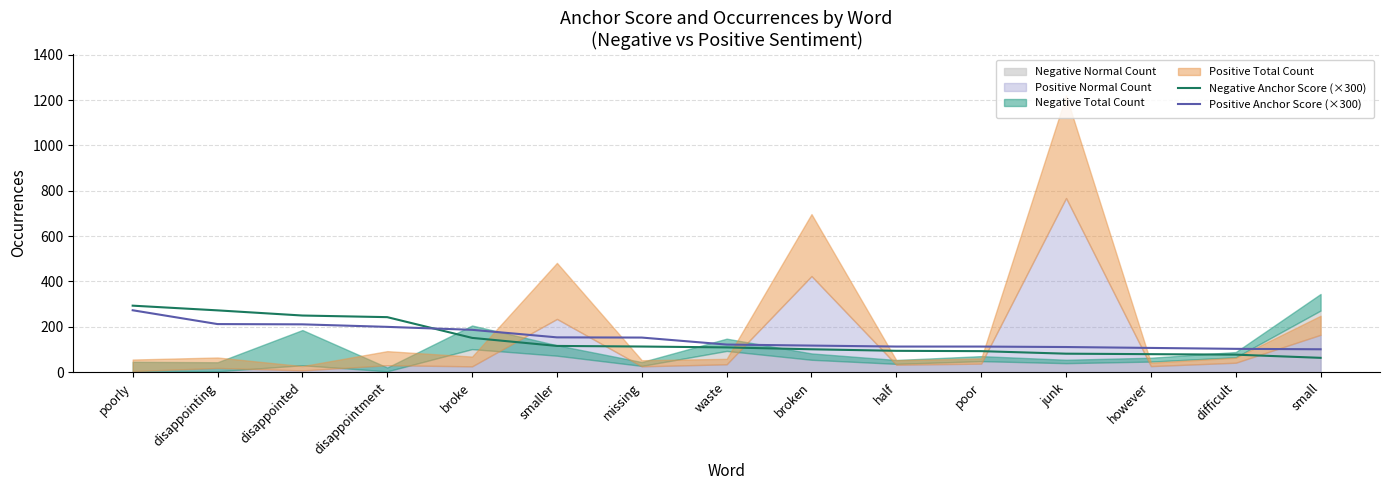

The Positive Anchor Score (×300) series shows 199.7 at half. True or false?

False